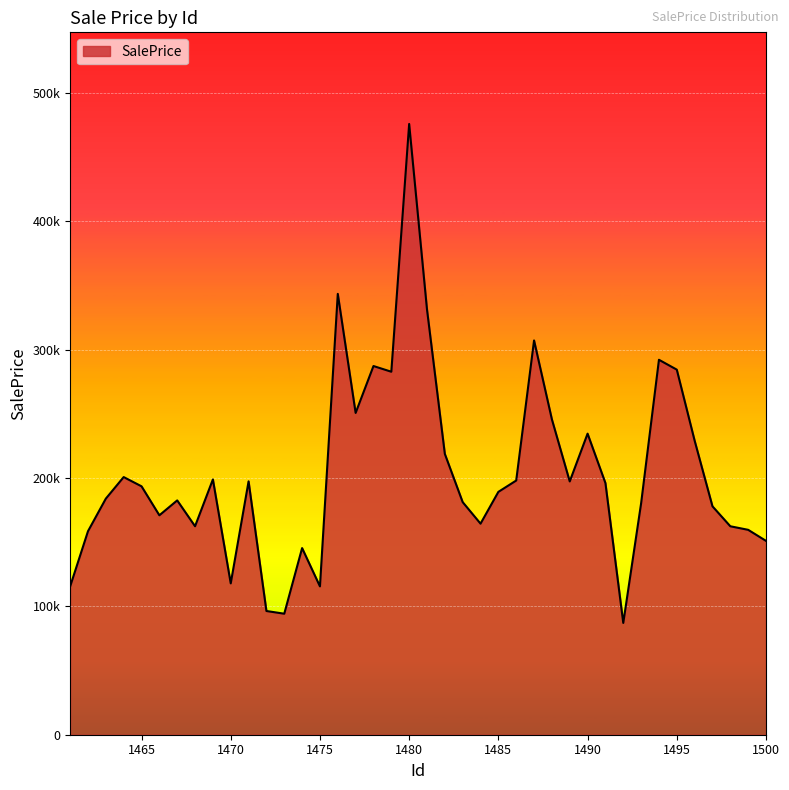

Does the chart display data point markers on the line(s)?

No